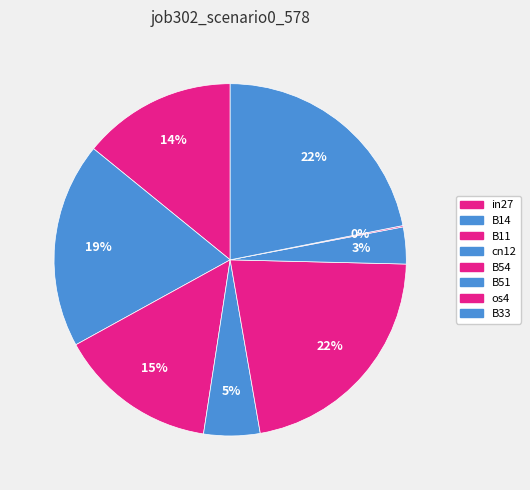

True or false: B54 accounts for 22% of the total.

True